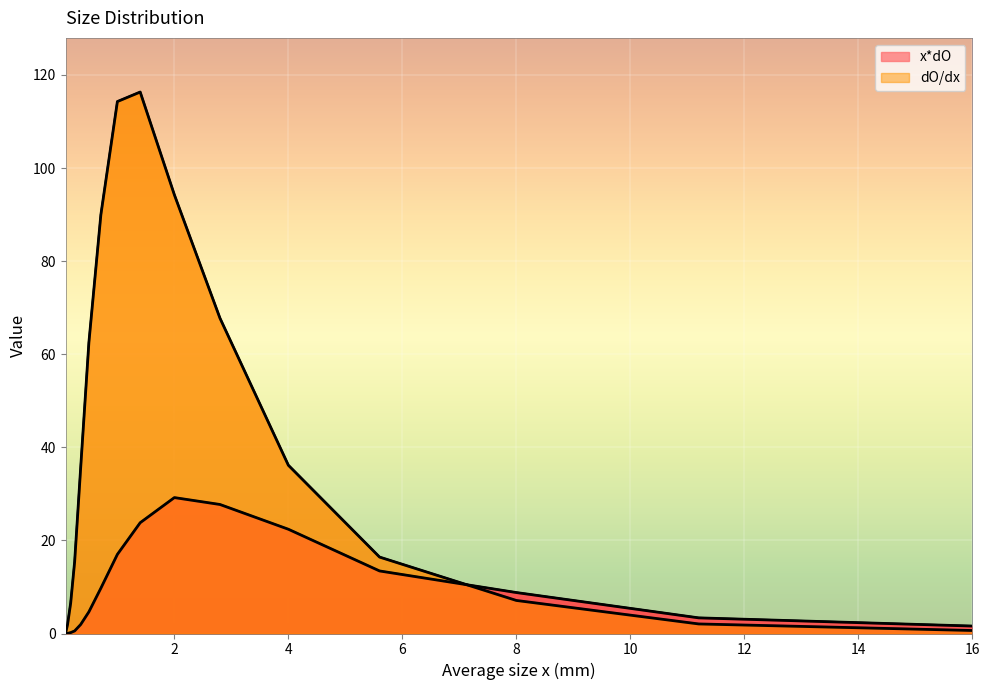

After their last crossing, which series has the higher values: dO/dx or x*dO?

x*dO